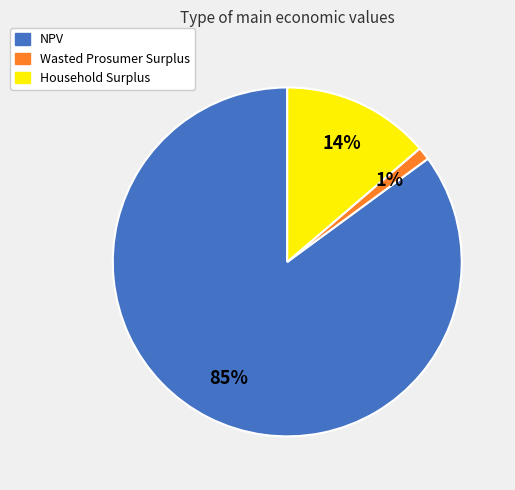

To the nearest percent, what is the average slice percentage?

33%